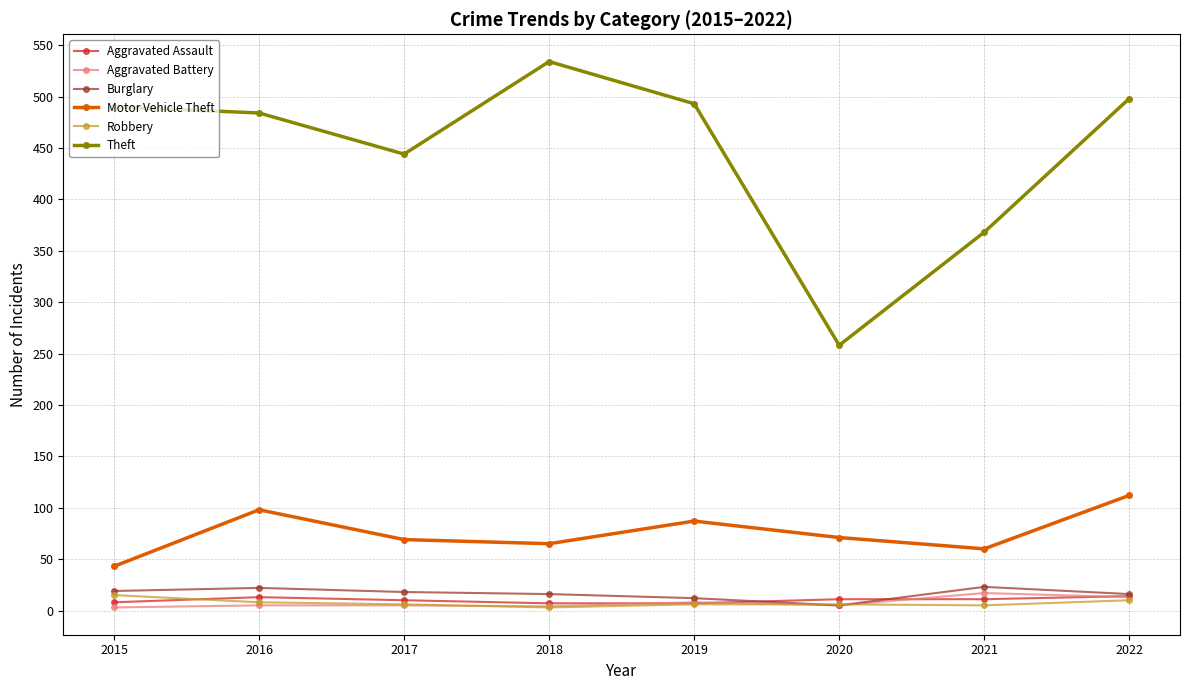

Is the value of Robbery at 2018 greater than the value of Motor Vehicle Theft at 2017?

No